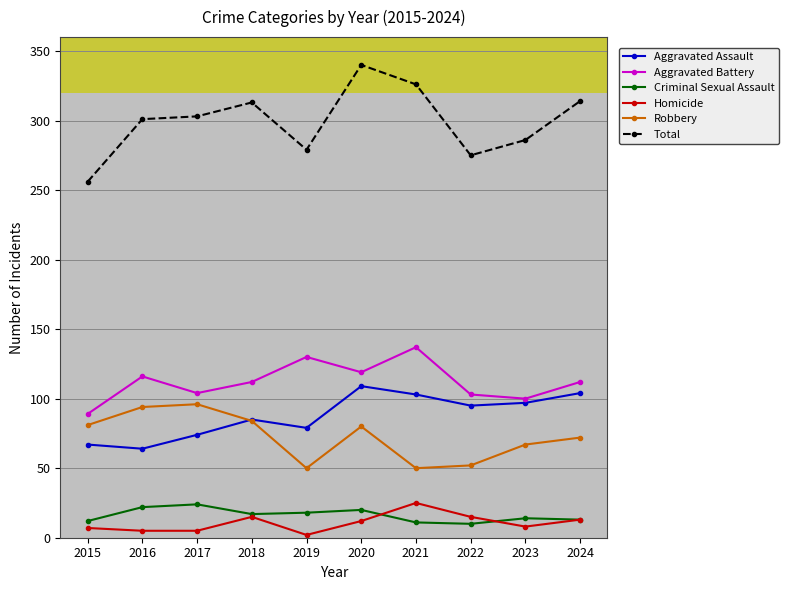

What is the greatest value displayed?

340